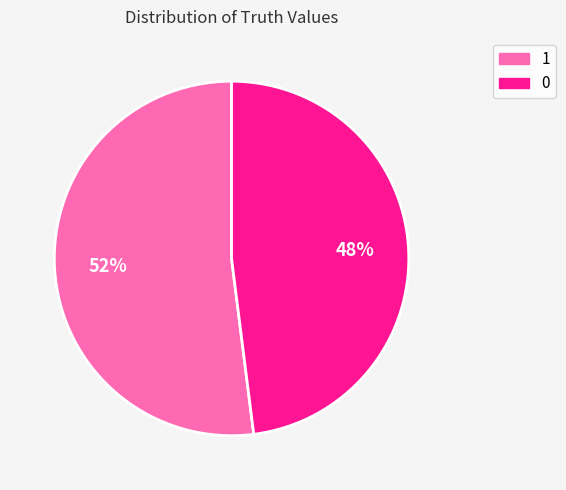

How many slices are in this pie chart?

2